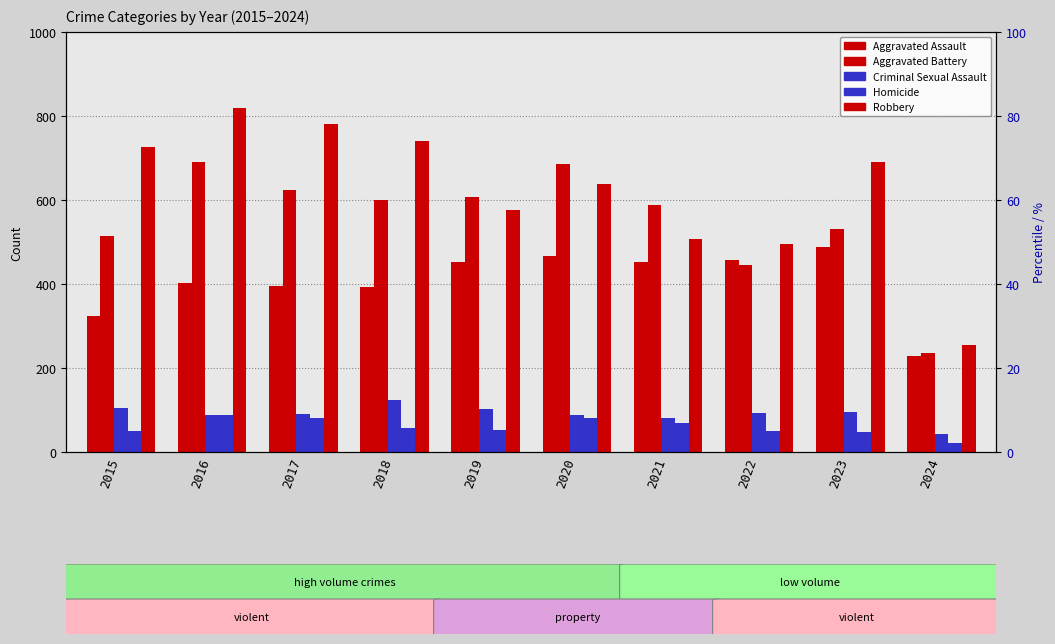

At 2022, list the series in order from largest to smallest.

Robbery, Aggravated Assault, Aggravated Battery, Criminal Sexual Assault, Homicide